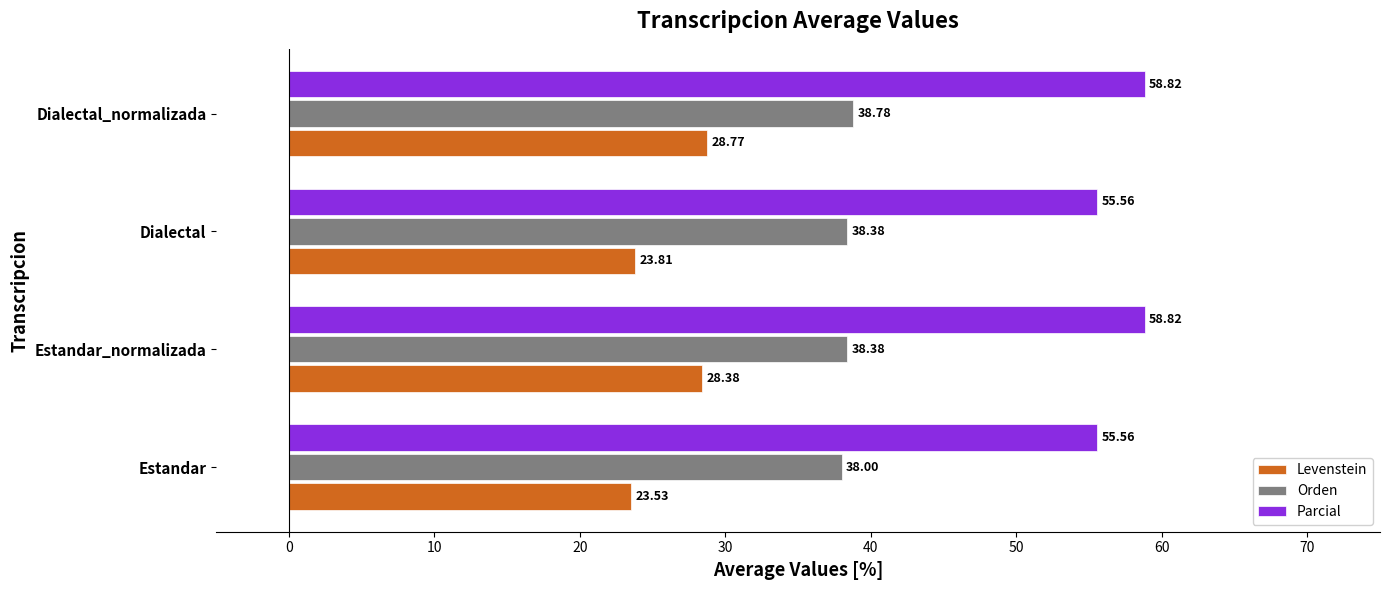

At which category is the sum across all series the highest?

Dialectal_normalizada